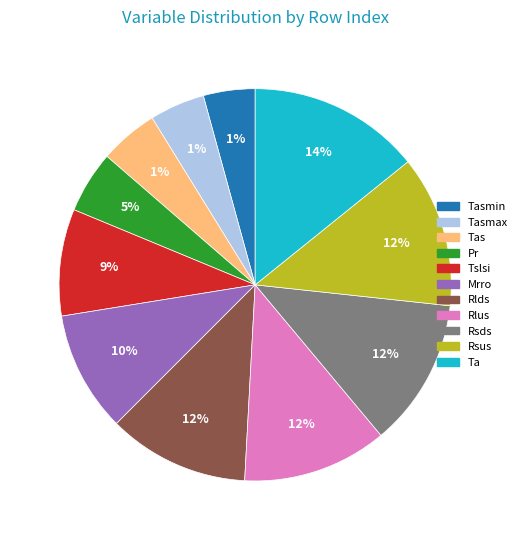

How many segments does this pie chart have?

11